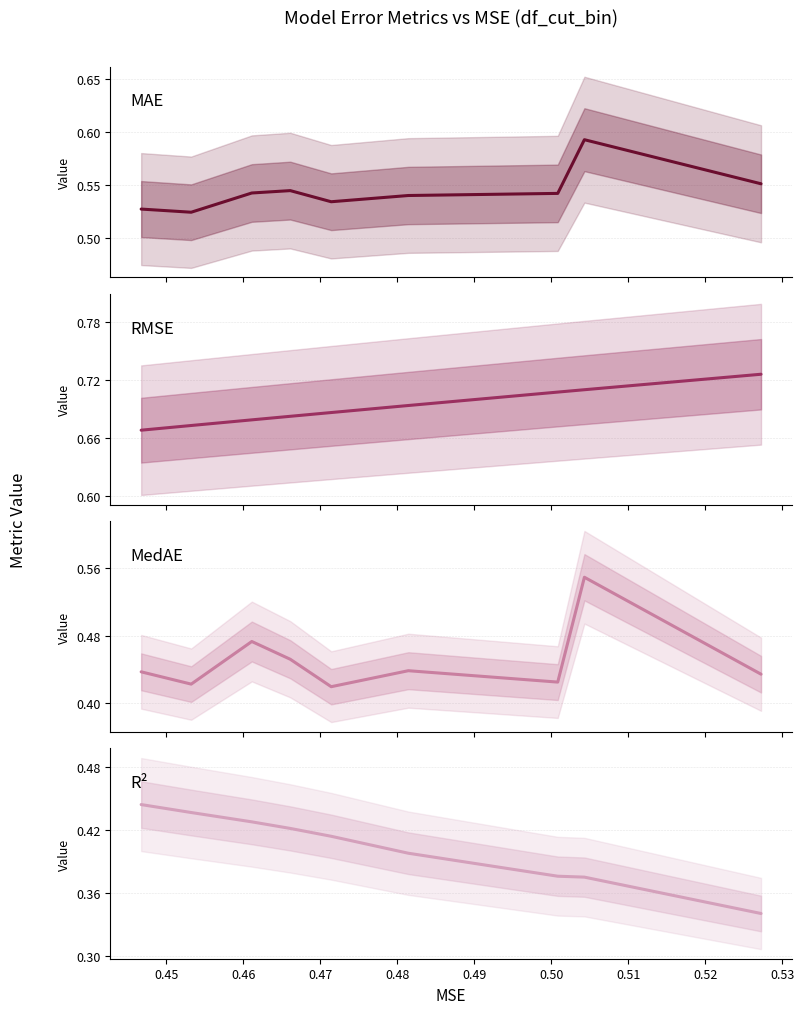

What is the value of the MedAE point at the 9th from the left?

0.4